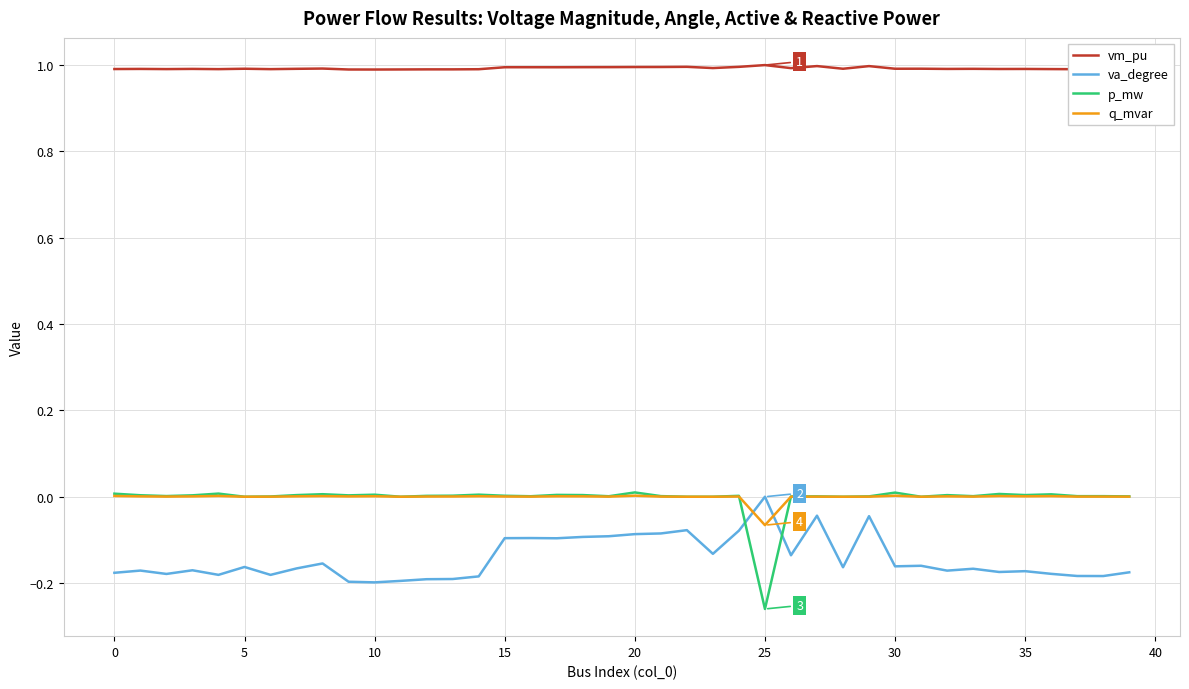

True or false: va_degree and vm_pu cross at least once.

False